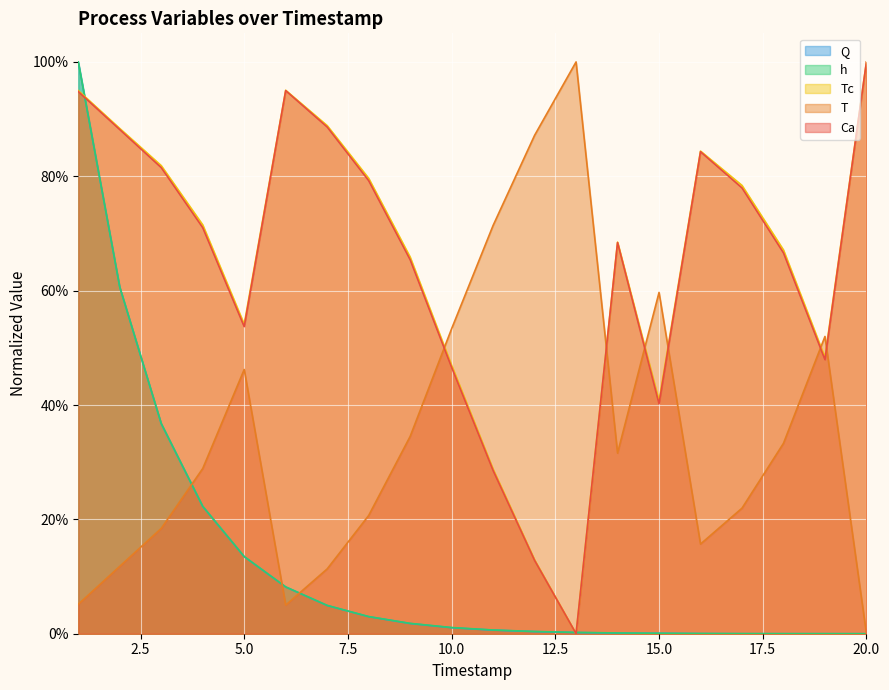

Between which two adjacent categories do Tc and h first intersect?

1 and 2